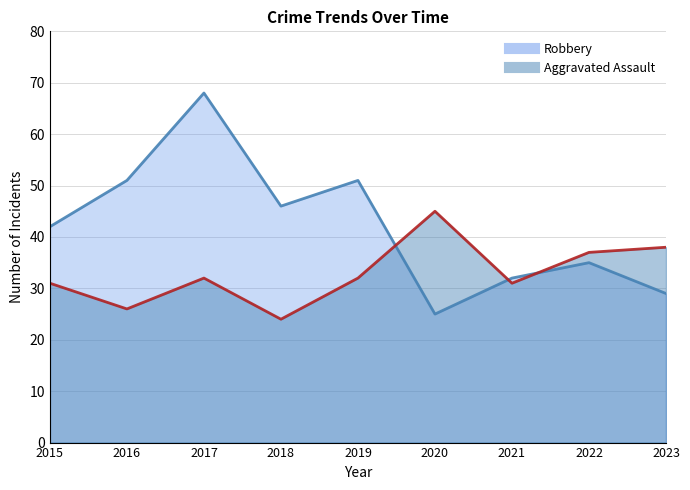

What is the total value across all series at 2023?

67